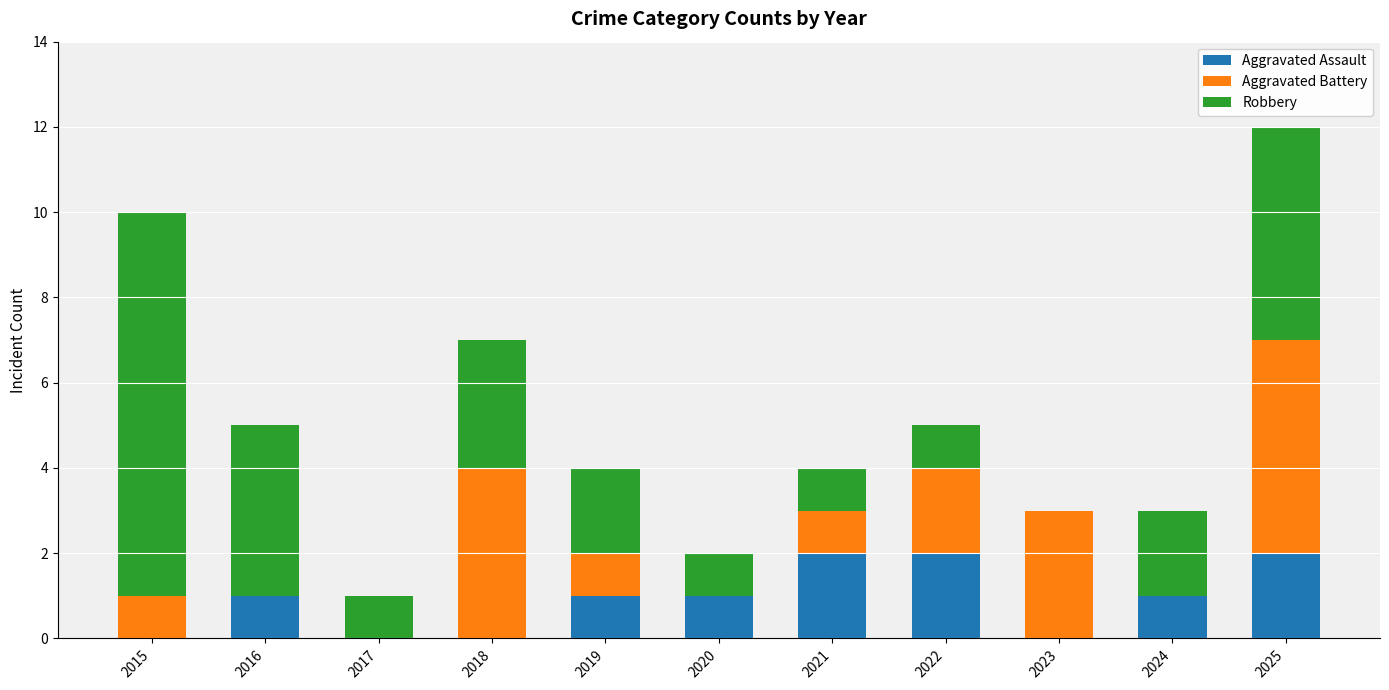

The value of Aggravated Assault at 2015 is 0. True or false?

True